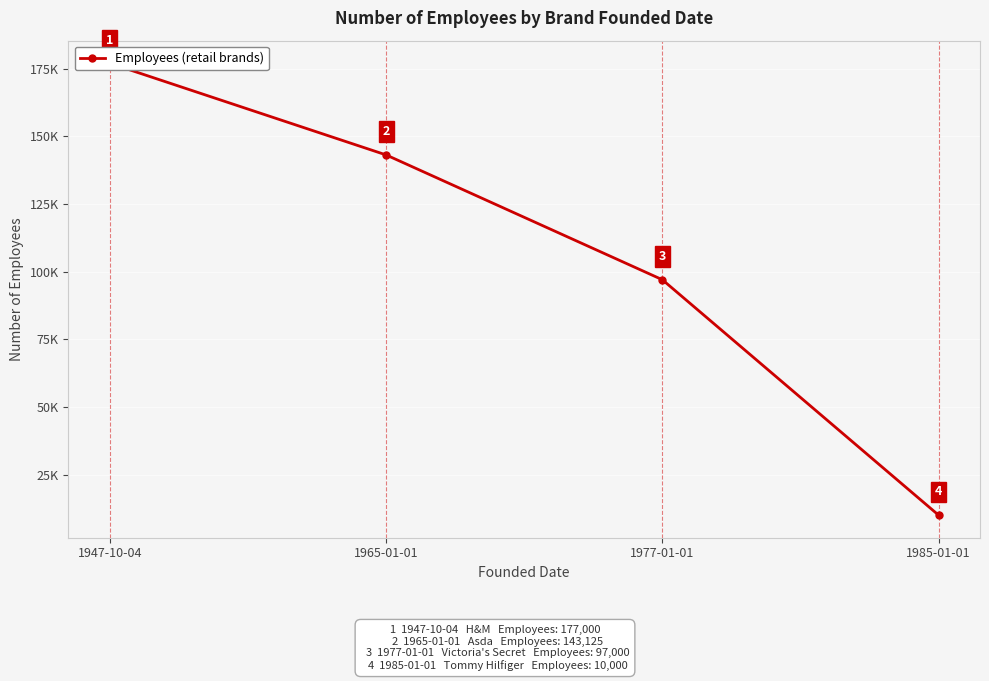

How many data points are less than 143125?

2